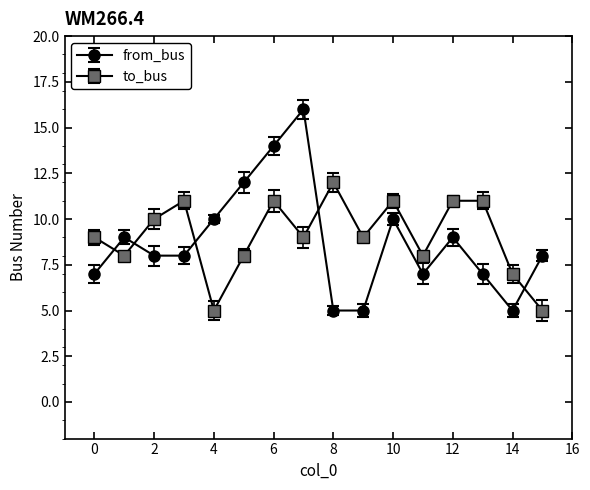

List the series in order of their peak value, lowest first.

to_bus, from_bus